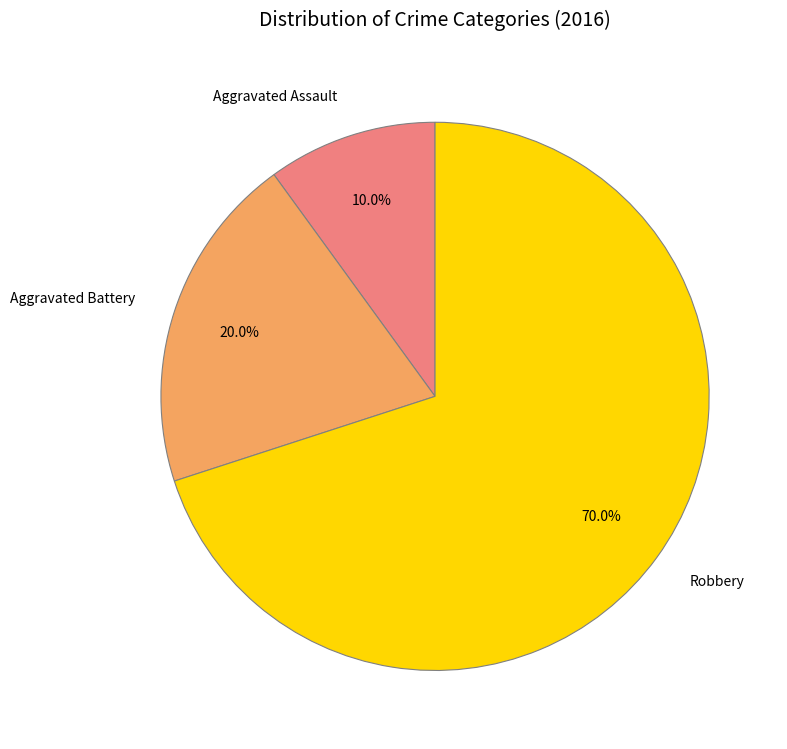

Approximately how many times larger is the value at Robbery compared to Aggravated Assault?

7.0